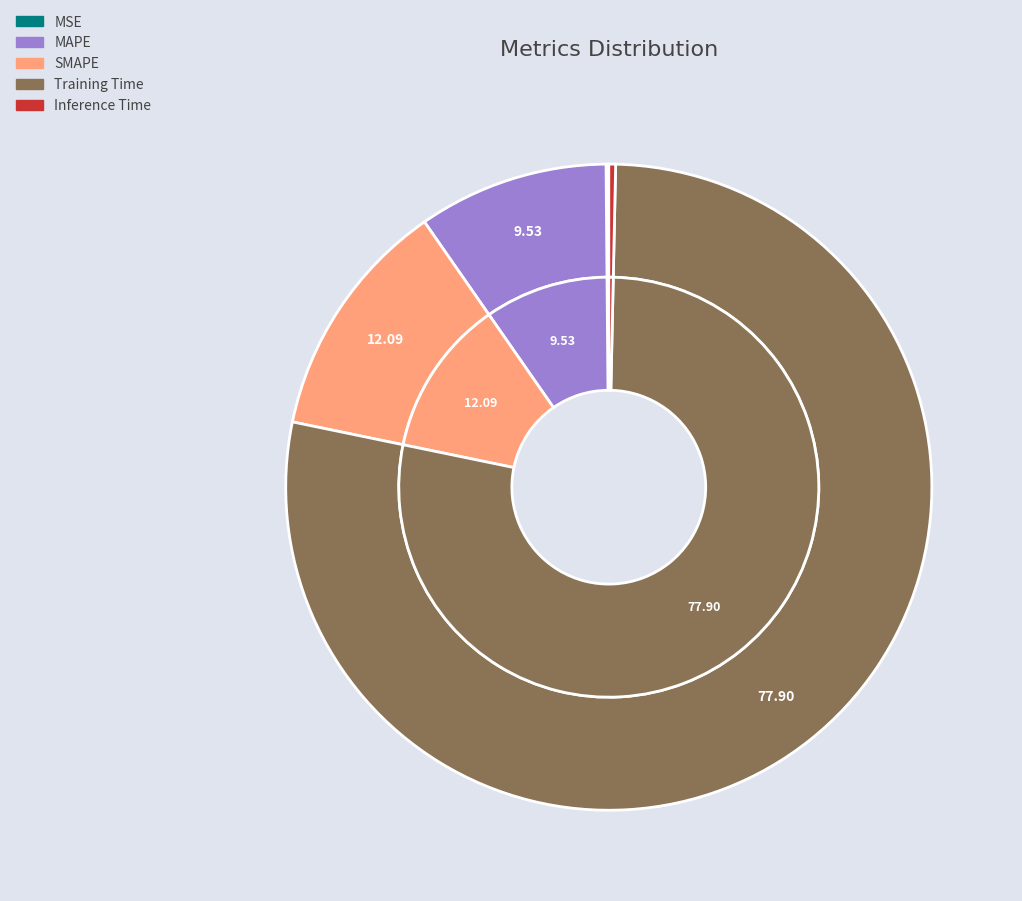

How many slices are in this pie chart?

5